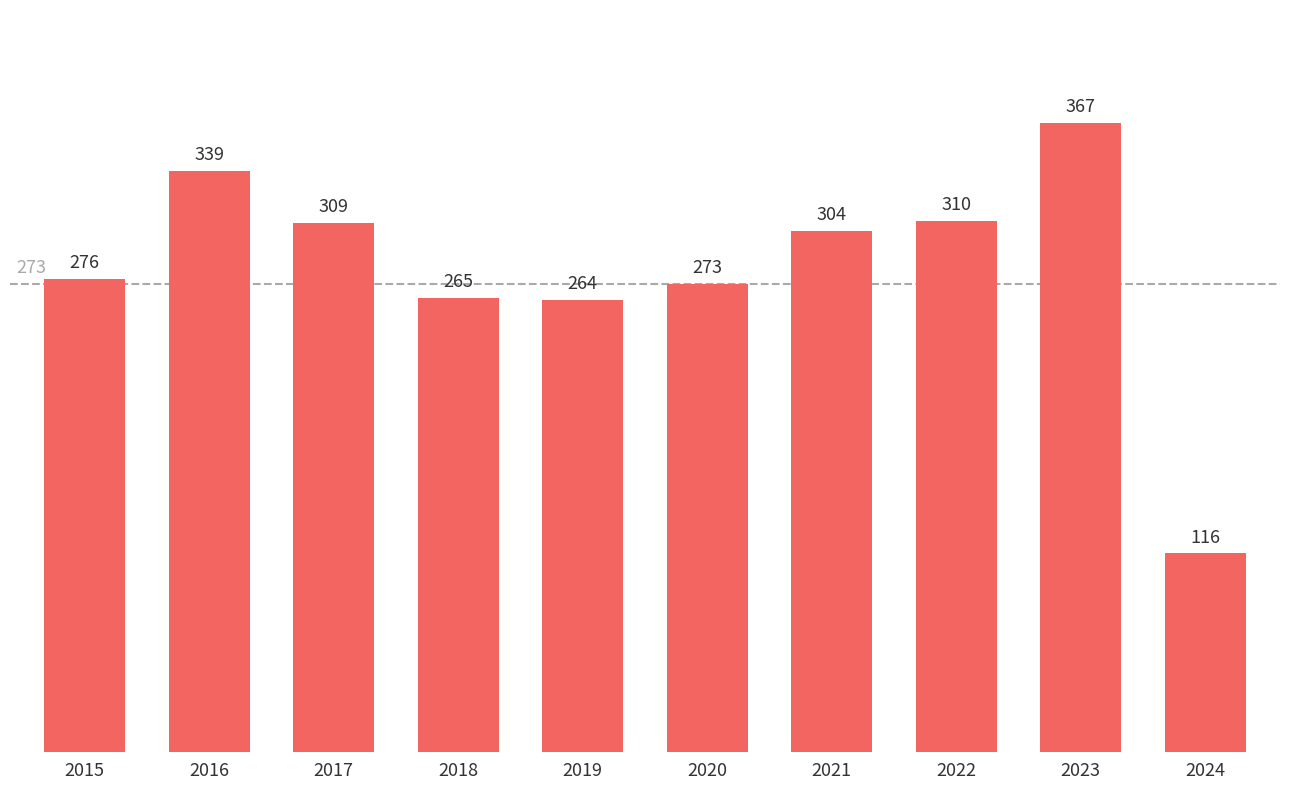

What is the average value?

282